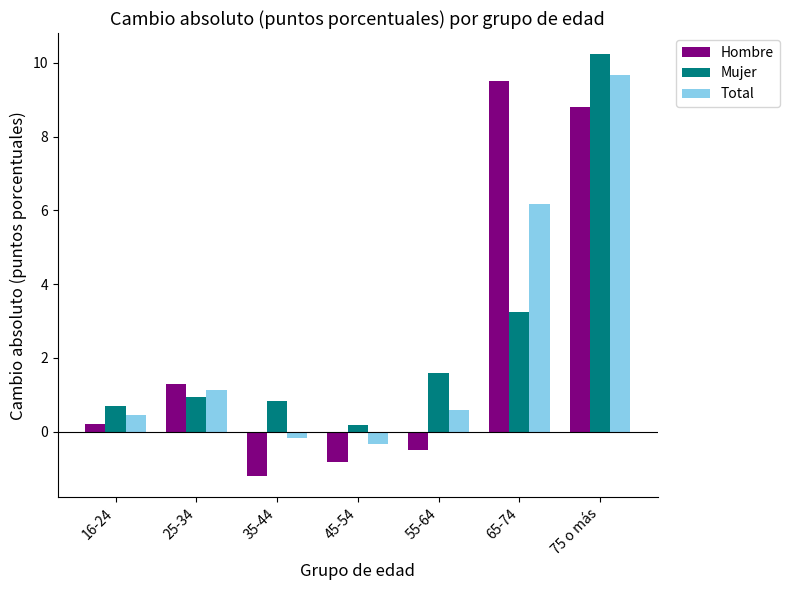

What is the difference between the highest and lowest values at 16-24?

0.5